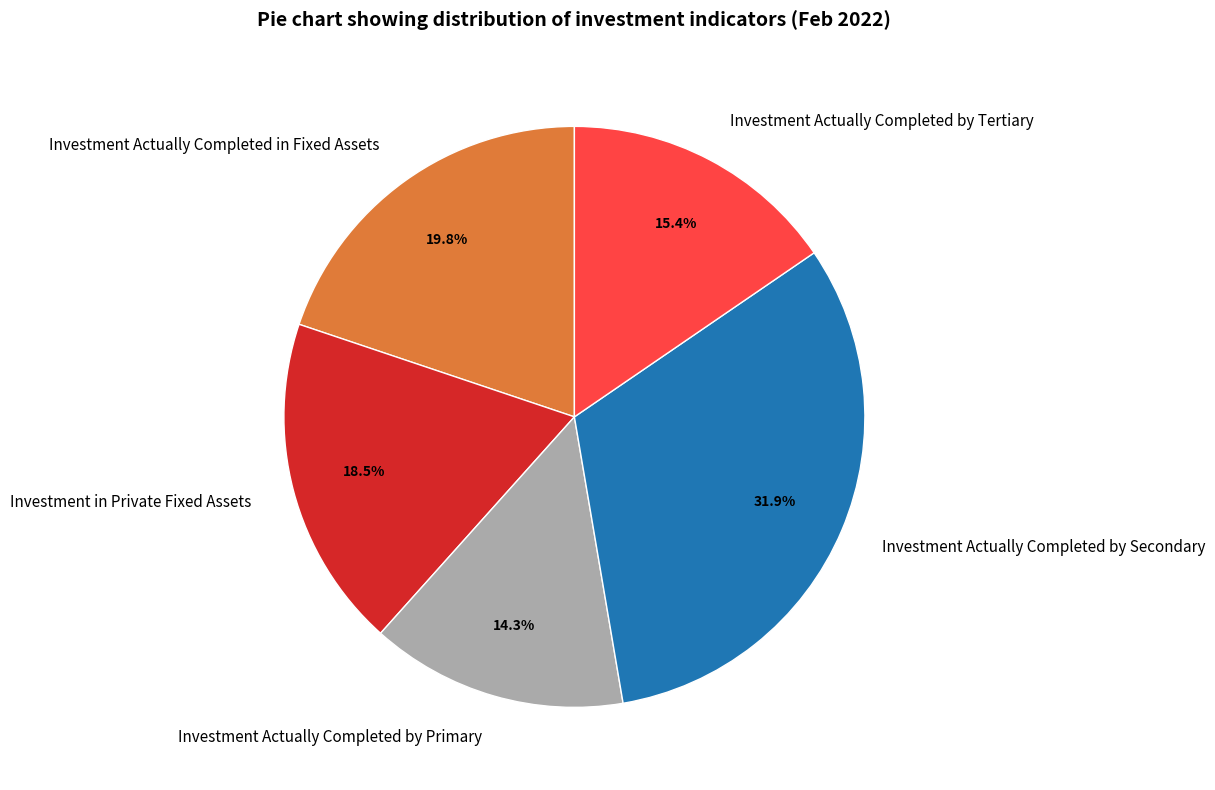

Does any single category account for the majority?

No